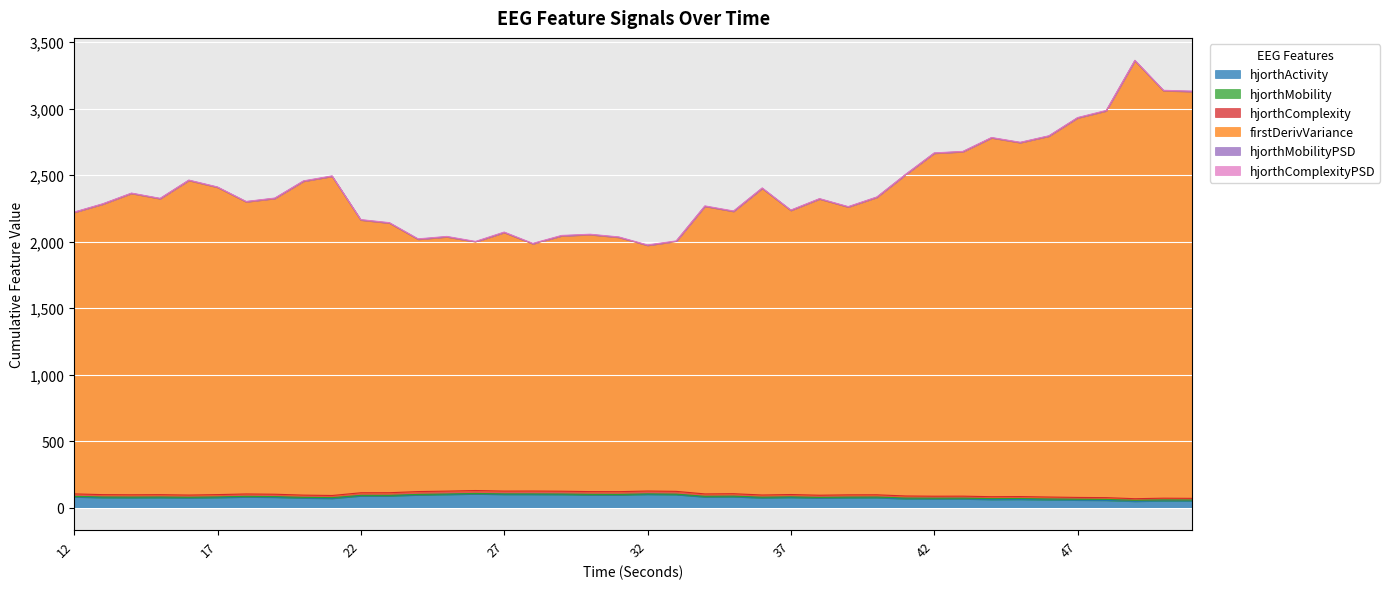

True or false: hjorthComplexity_EEG and hjorthActivity_EEG cross at least once.

False